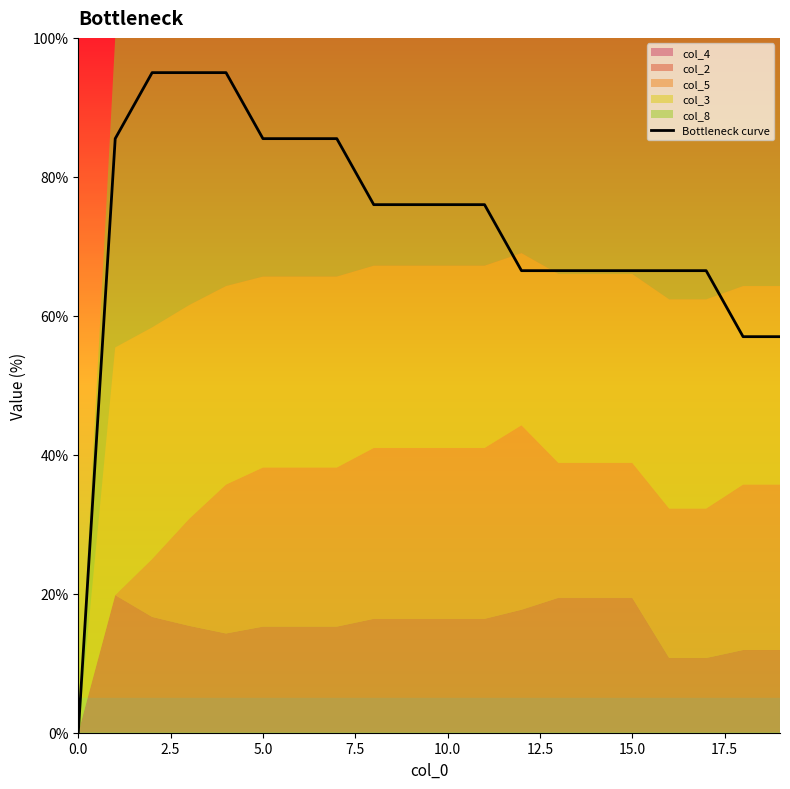

What is the difference between the second highest and second lowest values?

38.0